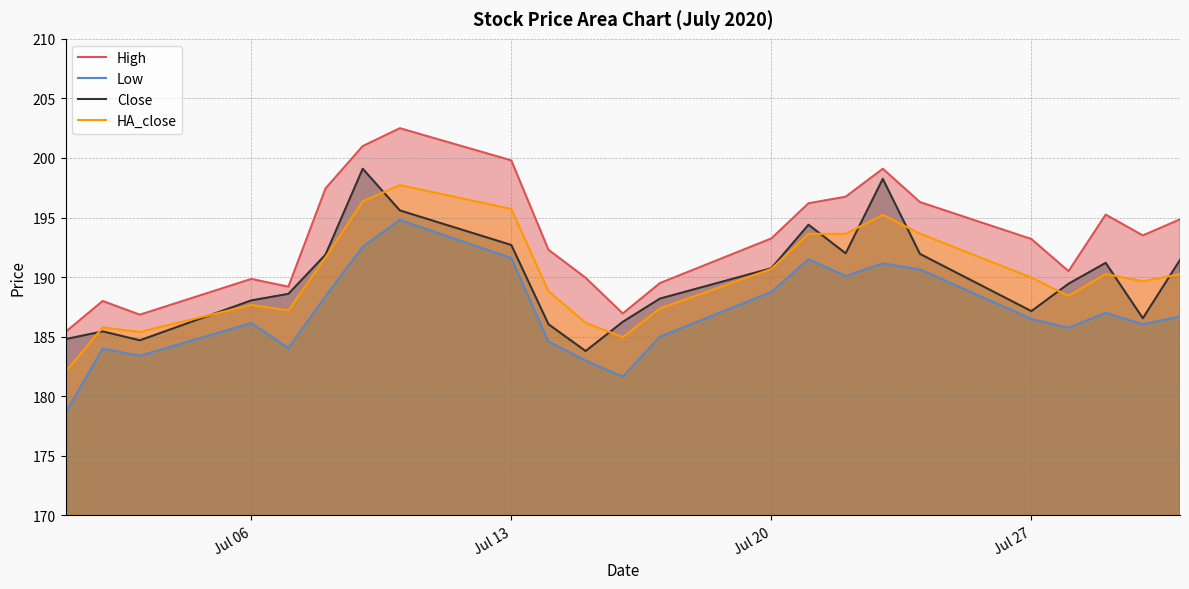

The Close series shows 269.0 at Jul 27. True or false?

False